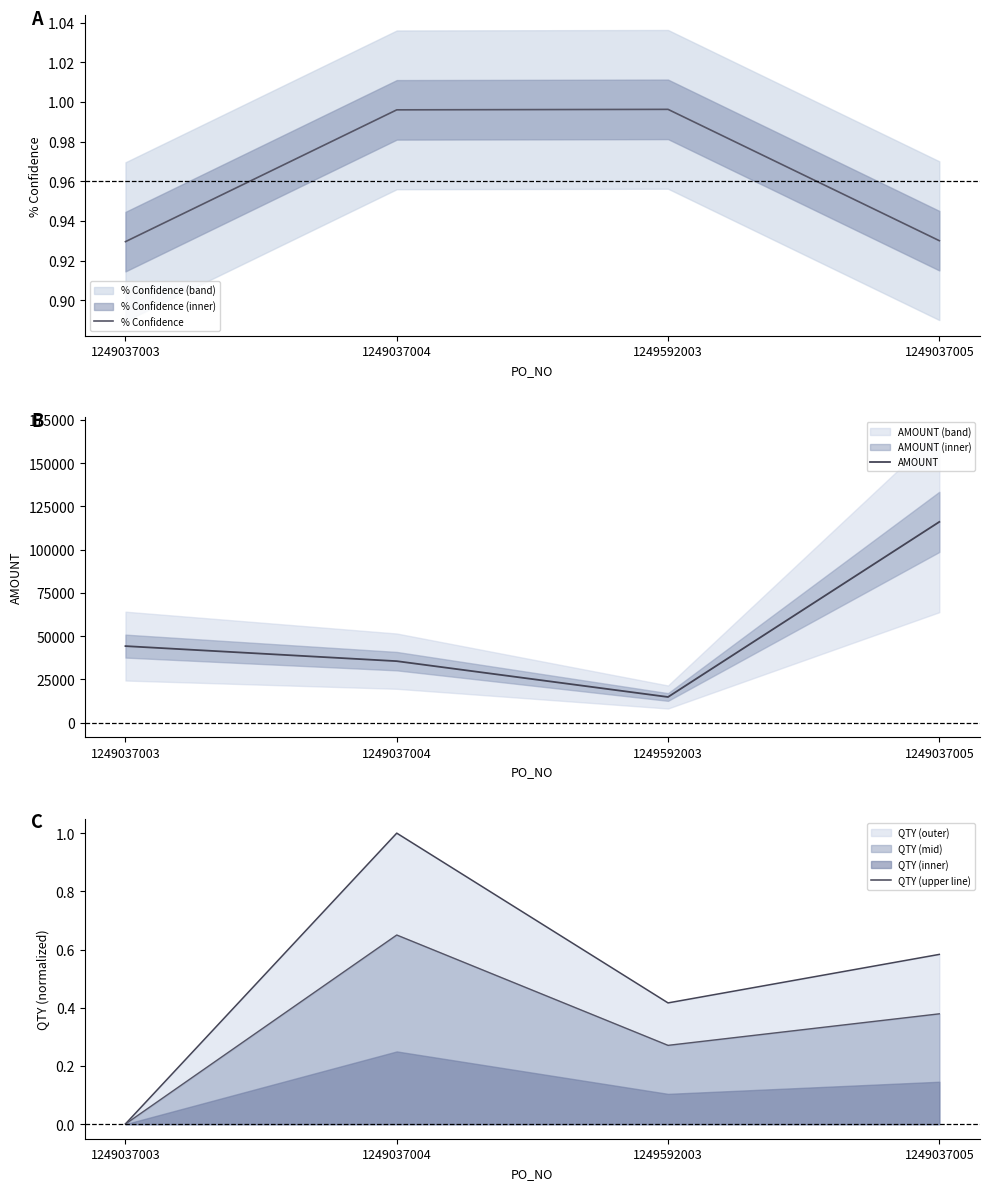

Which category has the lowest value in the QTY (upper line) series?

1249037003